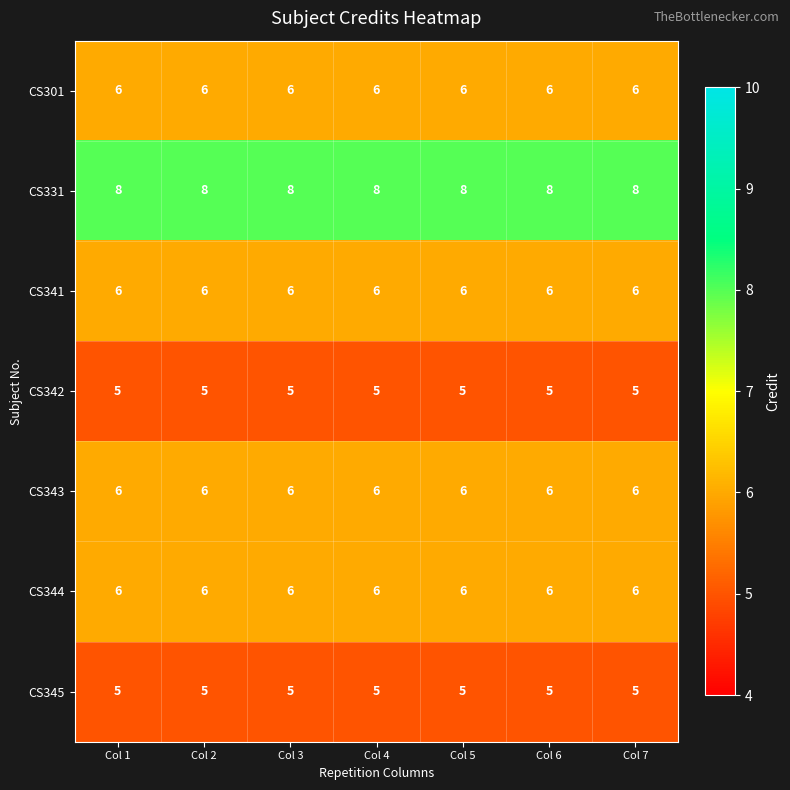

What is the difference between the highest and lowest values at Col 3?

3